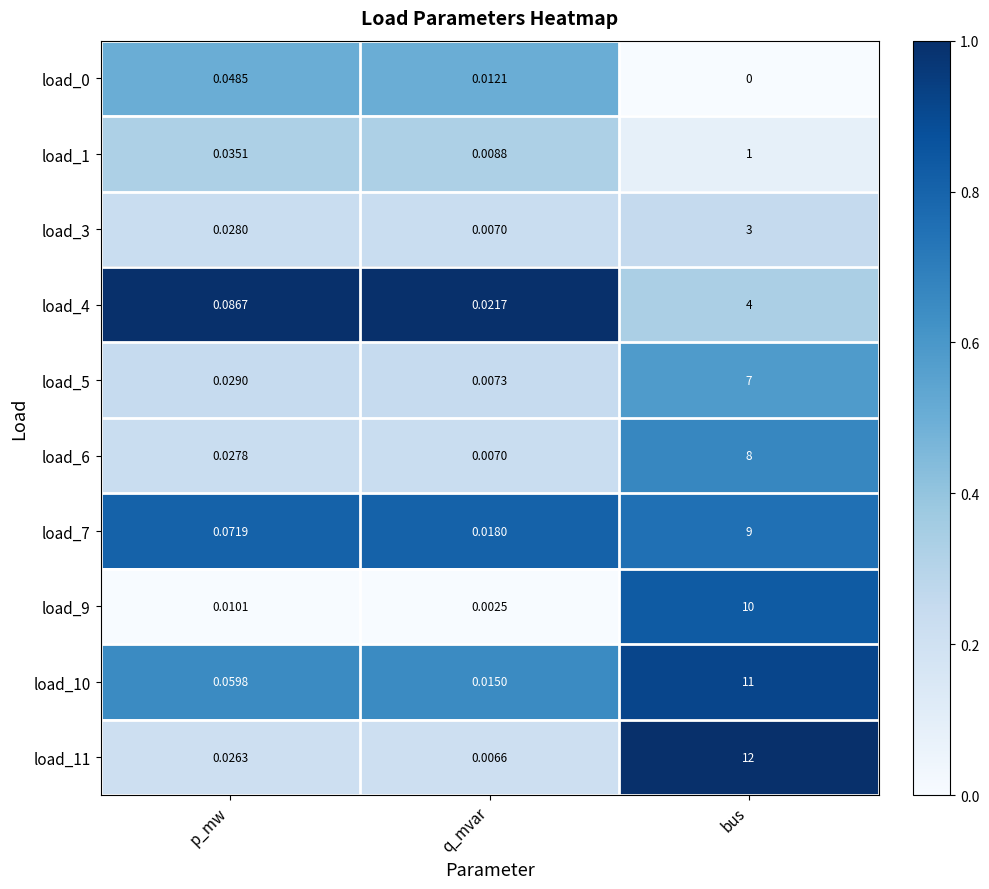

At which label is load_3 closest to 1?

p_mw